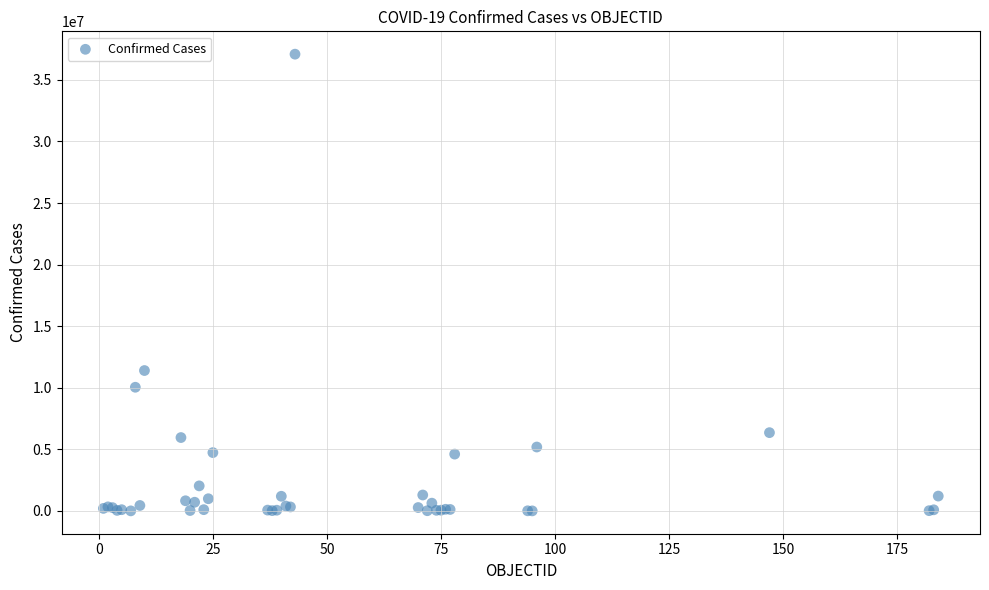

What Y value in the scatter plot is closest to 18546677?

11401996